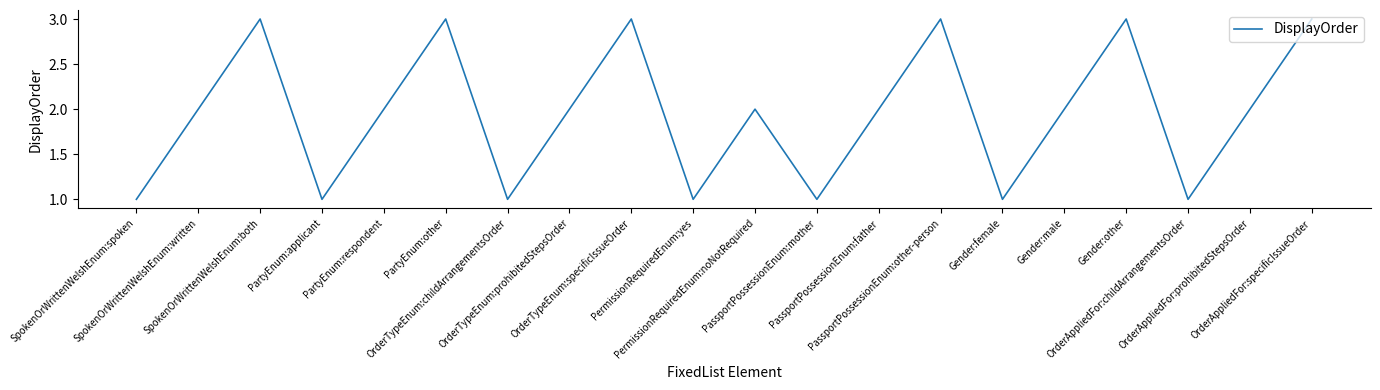

How many categories are shown in the chart?

20